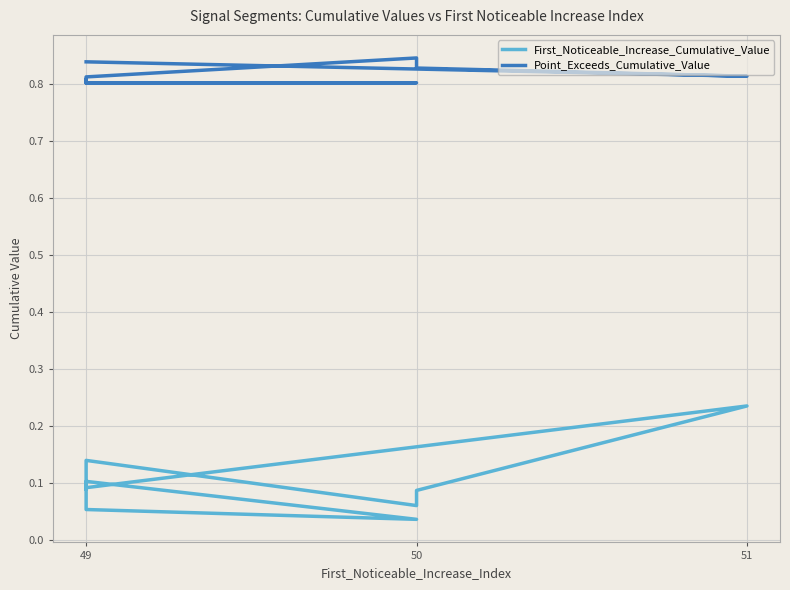

True or false: First_Noticeable_Increase_Cumulative_Value and Point_Exceeds_Cumulative_Value cross at least once.

False